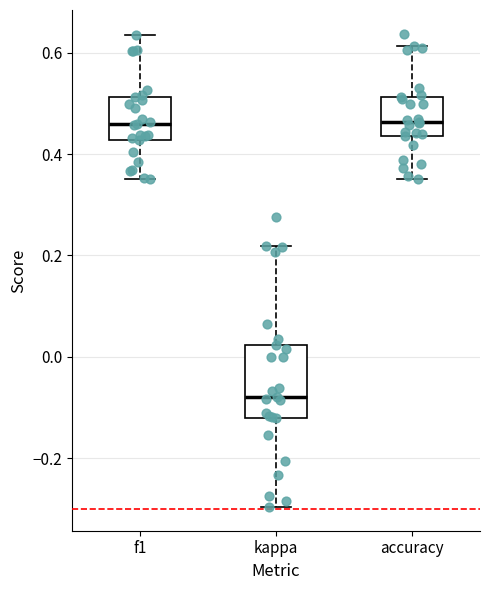

Where is the upper edge of the box for accuracy on the y-axis? The values are not printed on the chart, so give them approximately, as read against the axis.

0.52